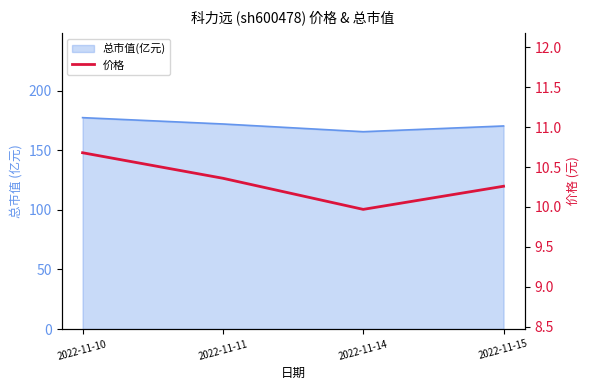

Approximately how many times larger is the value at 2022-11-14 compared to 2022-11-10?

0.9